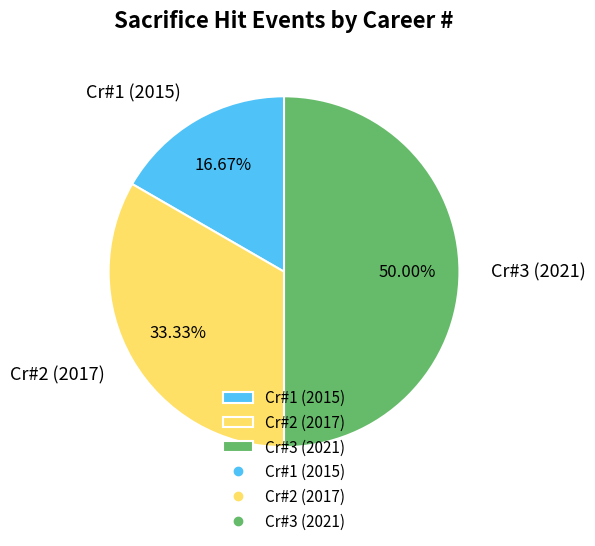

Which has a higher value, Cr#1 (2015) or Cr#2 (2017)?

Cr#2 (2017)